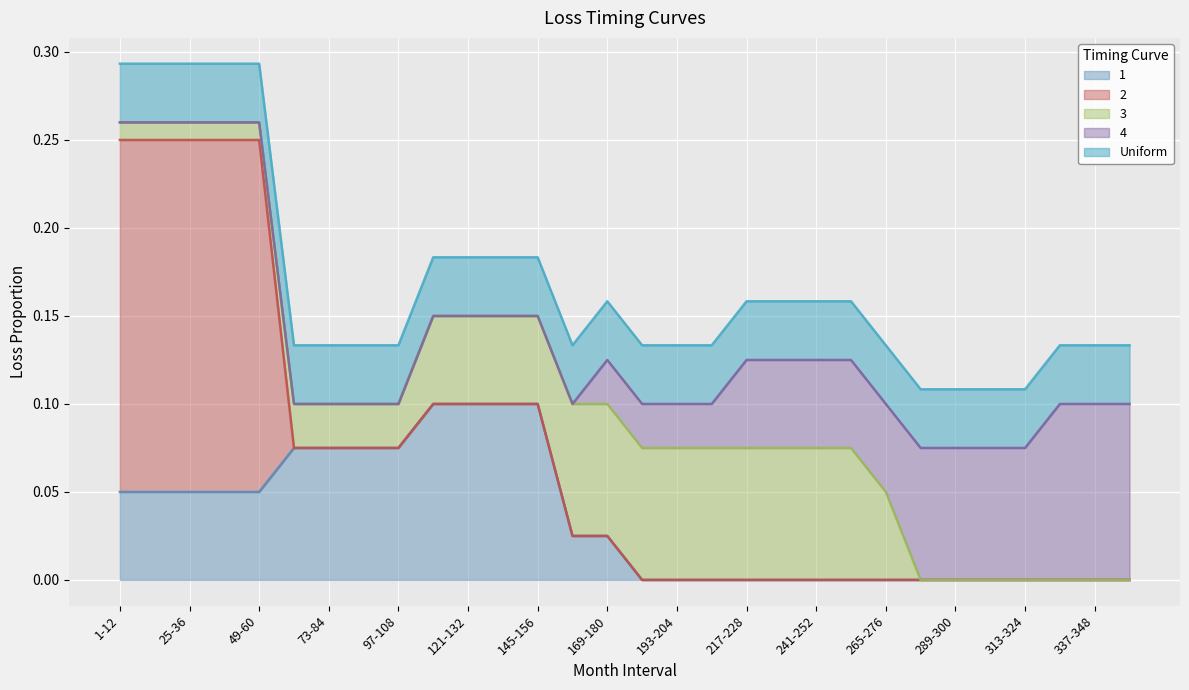

True or false: 1 has a value of -0.0 at 181-192.

False